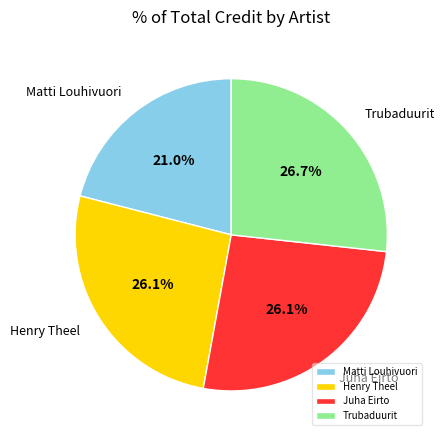

Combined, do Matti Louhivuori and Trubaduurit account for over 50%?

No